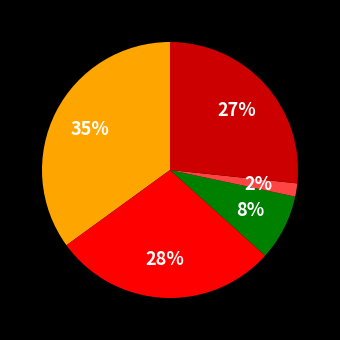

To the nearest percent, what is the difference between the largest and smallest slice percentages?

33%